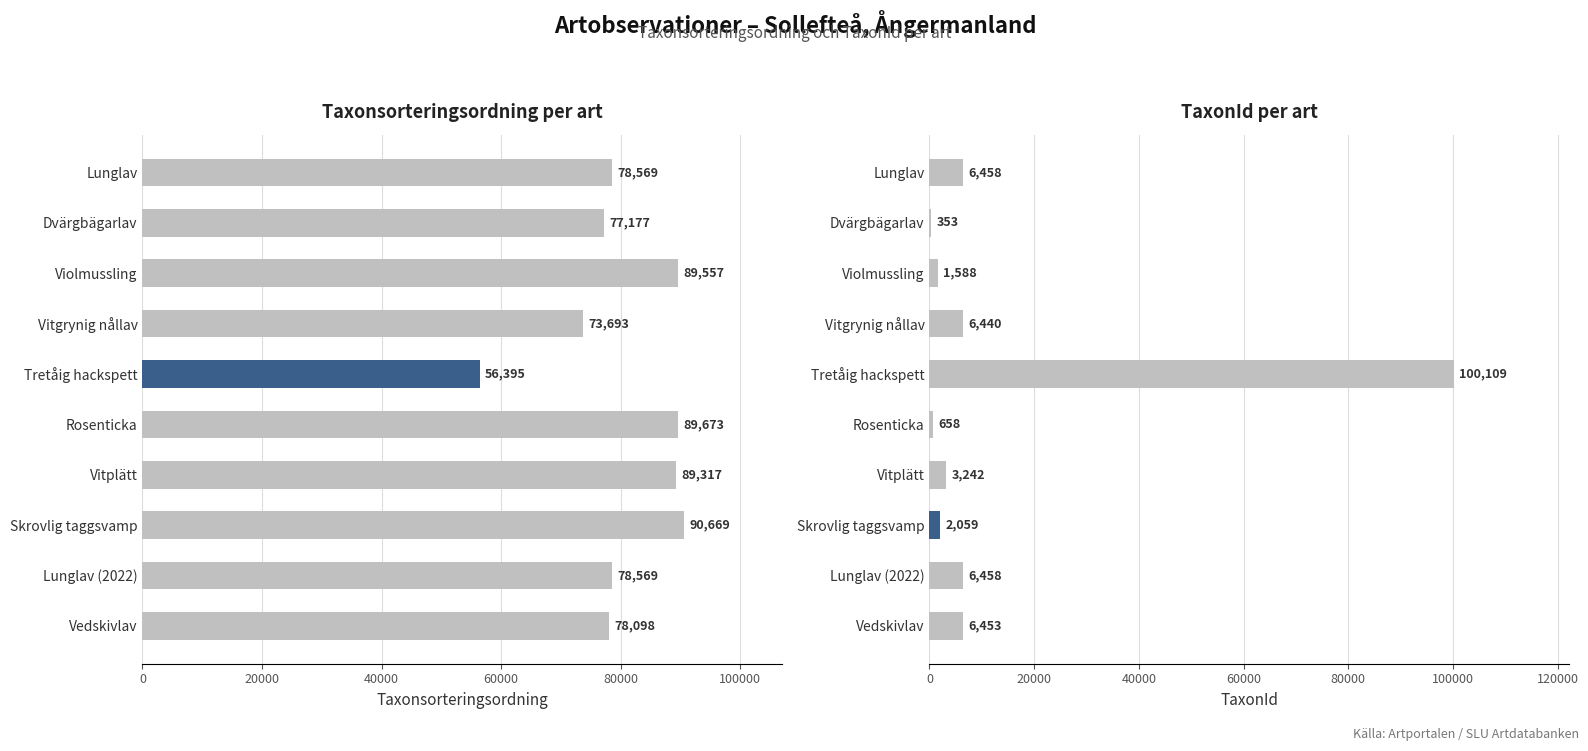

True or false: Taxonsorteringsordning has a value of 102321 at Lunglav (2022).

False